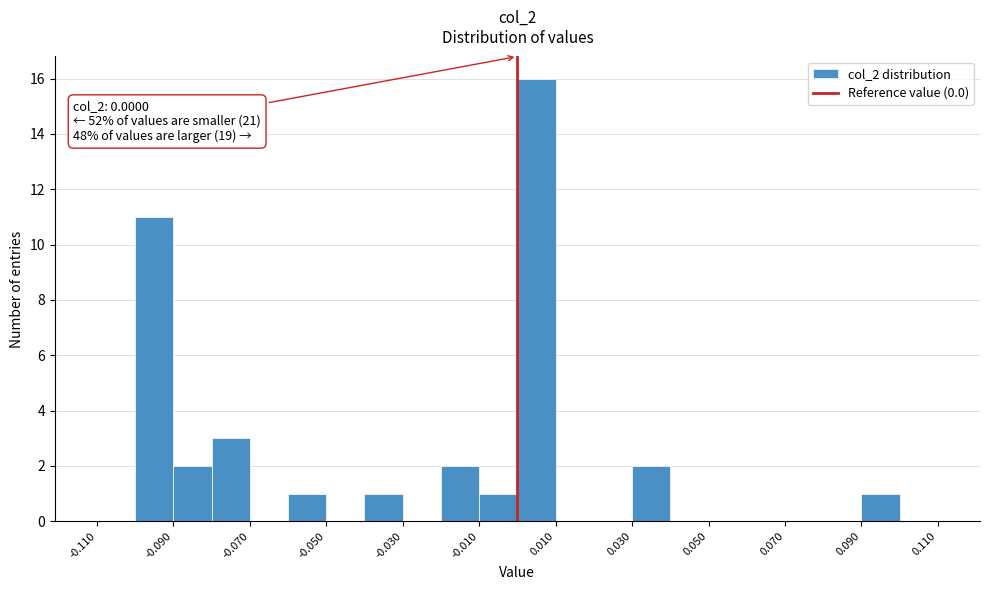

Which range on the x-axis has the tallest bar?

0.00 to 0.01